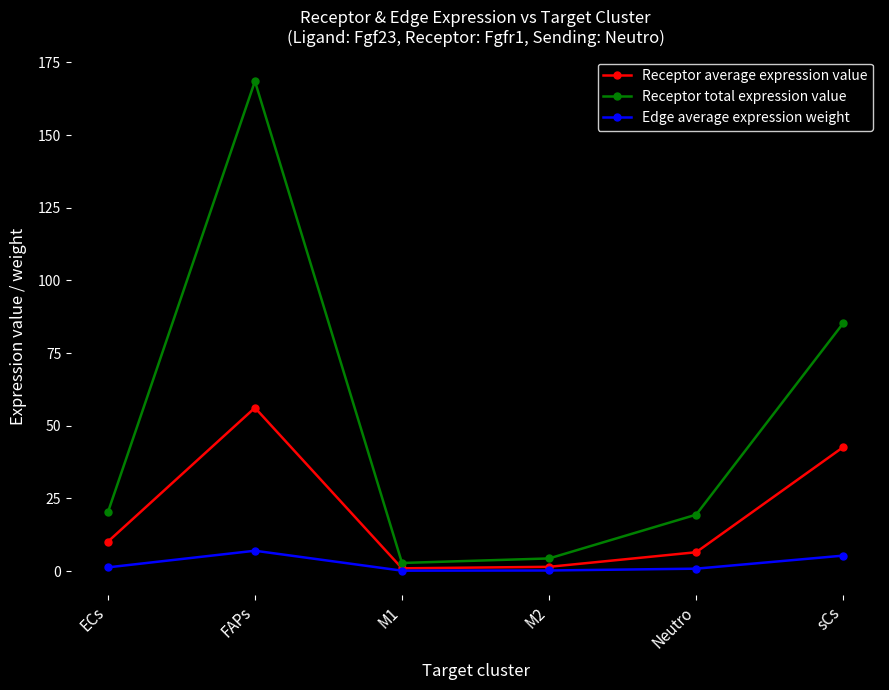

Is the value of Receptor total expression value at M2 greater than the value of Edge average expression weight at M2?

Yes